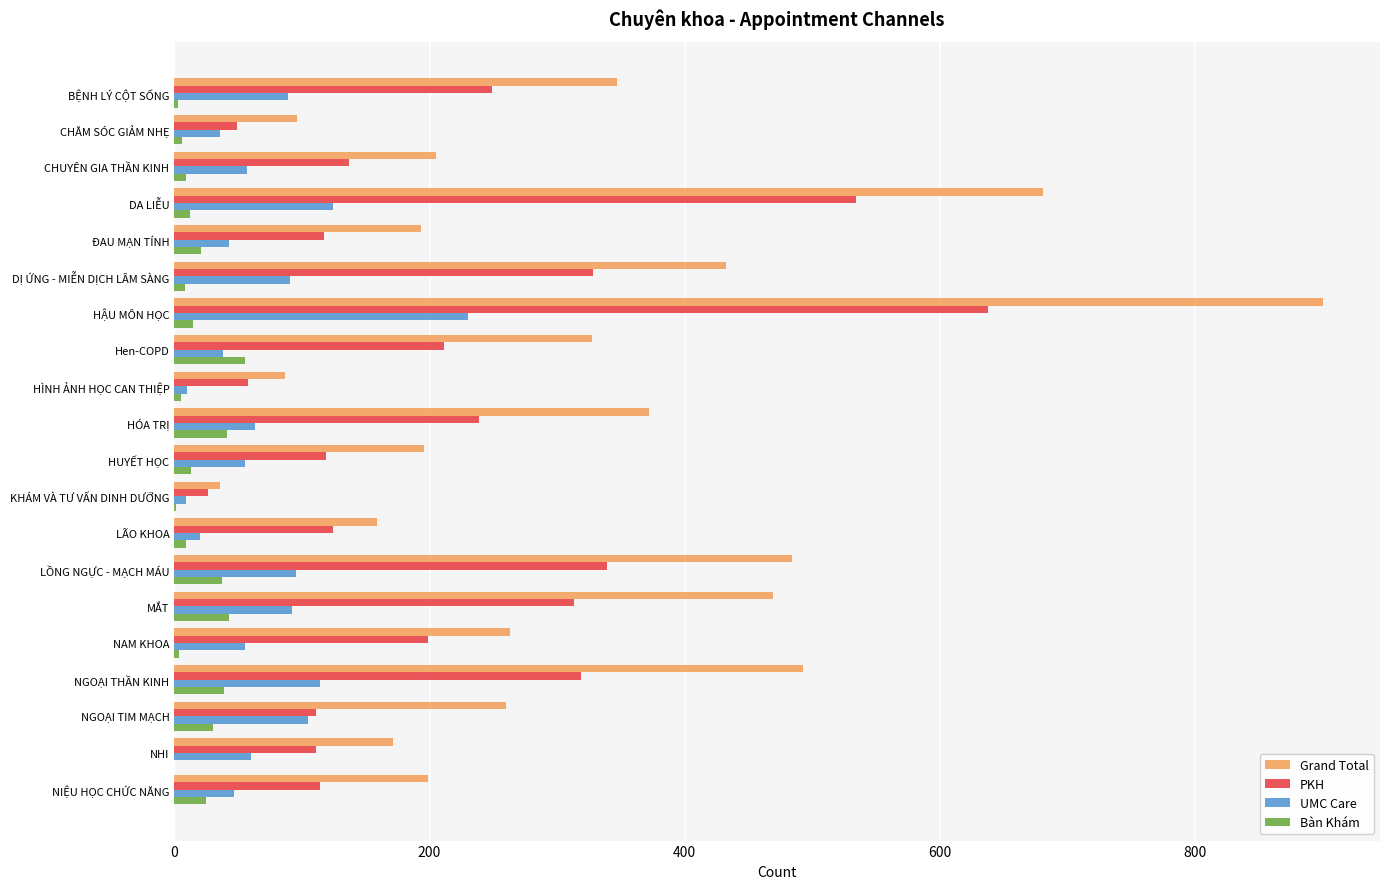

Which series has the largest total across all categories?

Grand Total